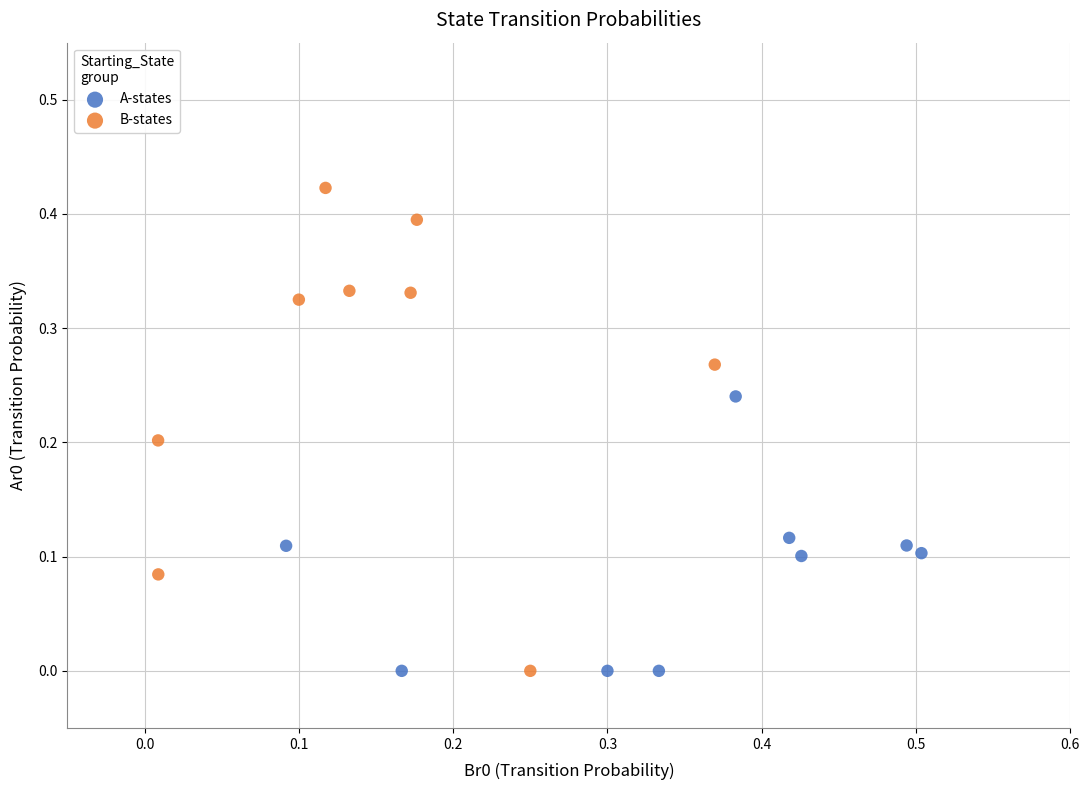

Which series has the largest Y range (max minus min)?

B-states